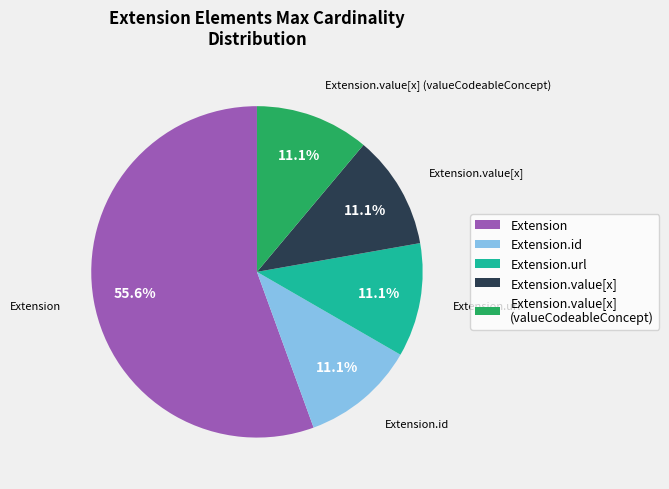

What portion of the pie excludes Extension.value[x]?

88.9%